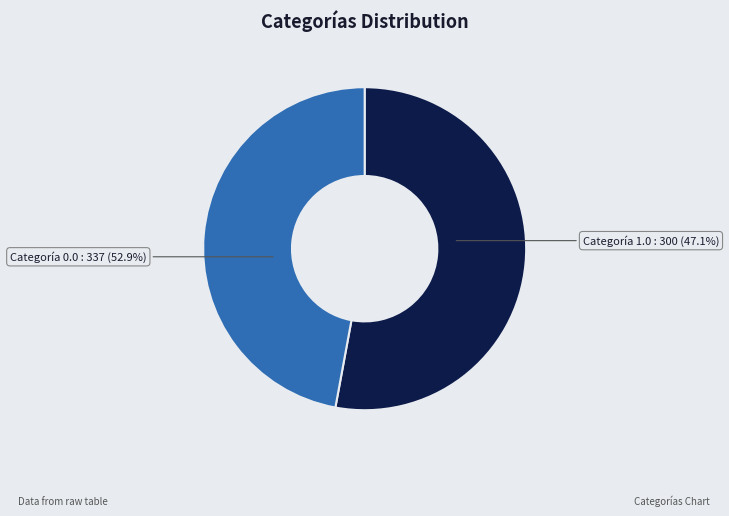

Combined, do 0.0 and 1.0 account for over 50%?

Yes